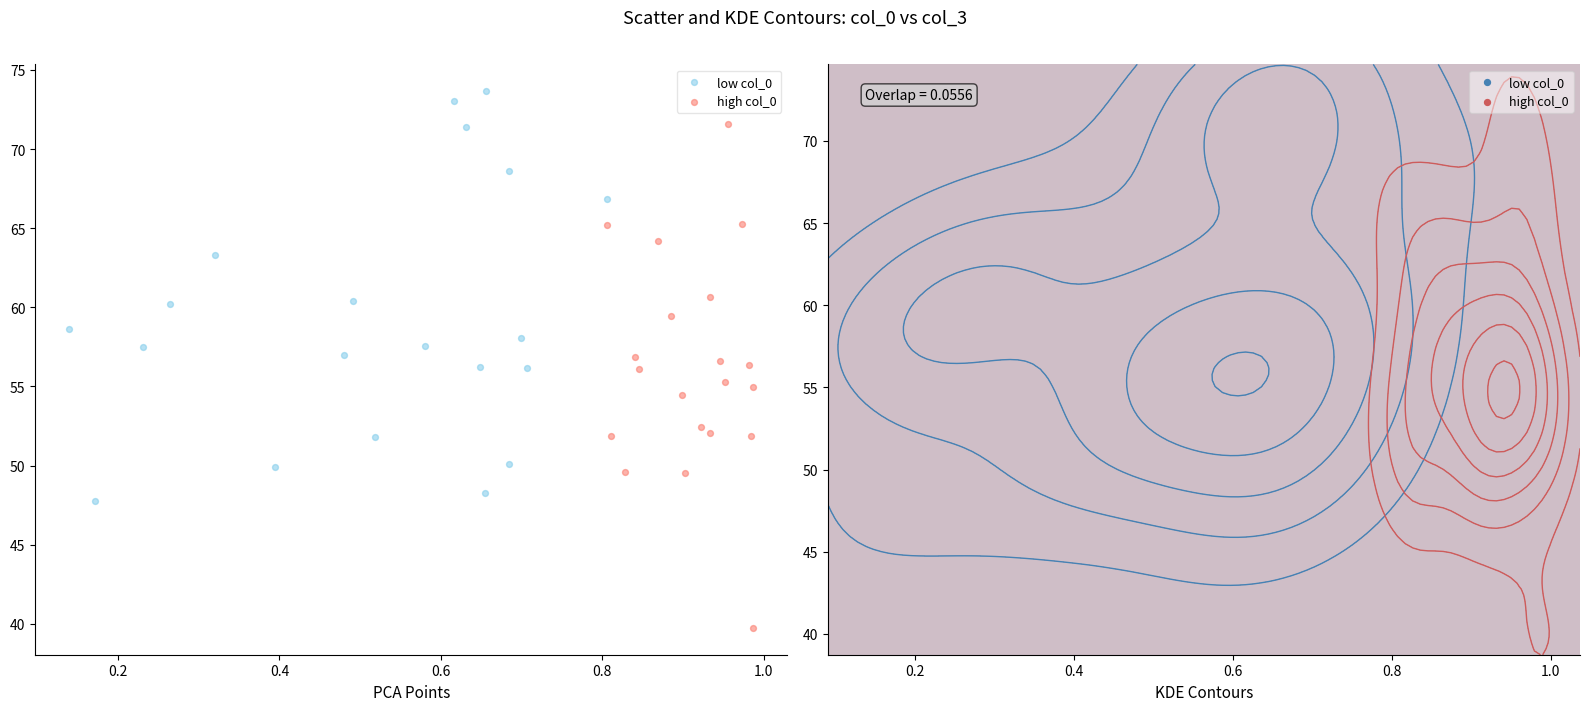

What are all the series names shown in the legend?

low col_0, high col_0